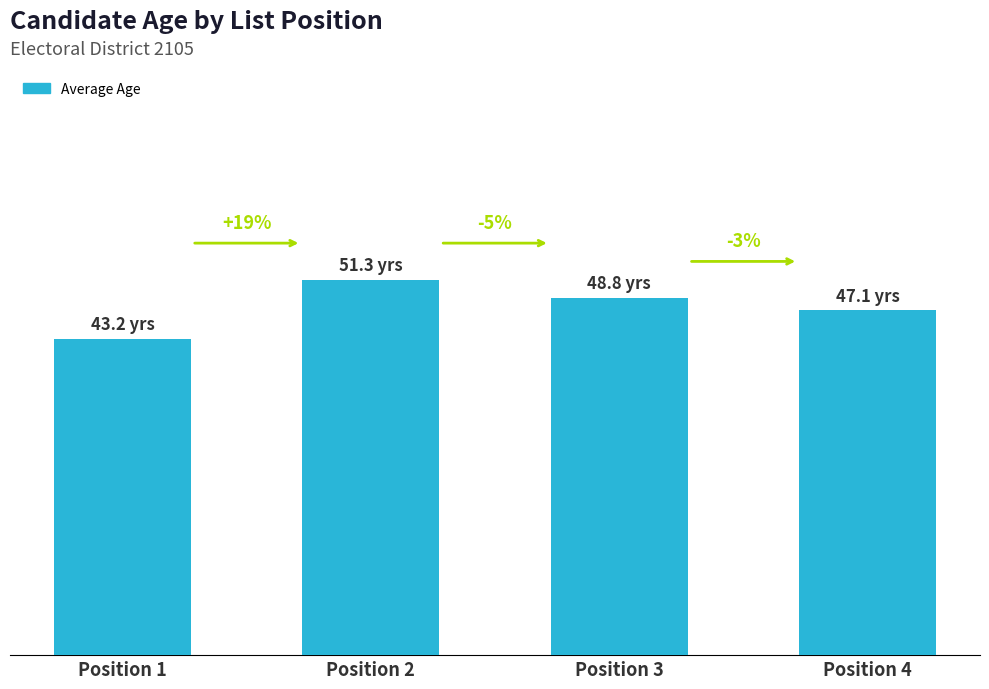

What is the difference between the values at Position 4 and Position 3?

1.7